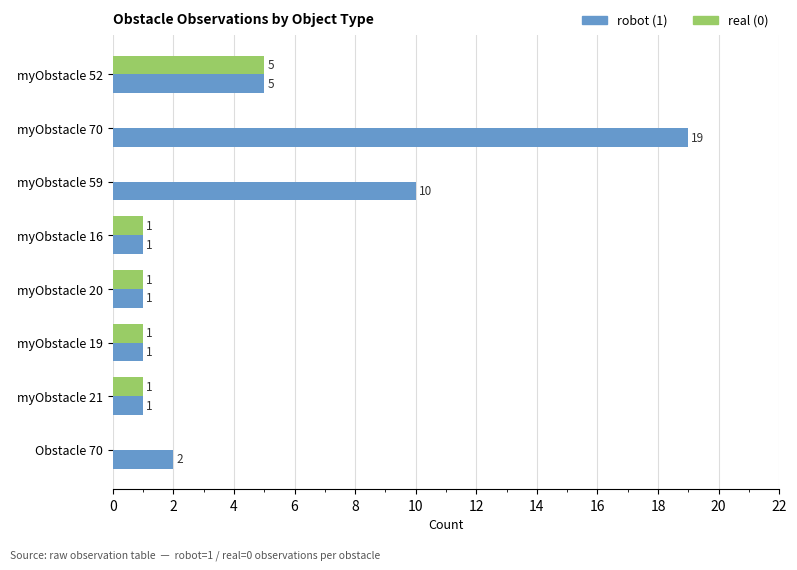

At which category is the sum across all series the highest?

myObstacle 70